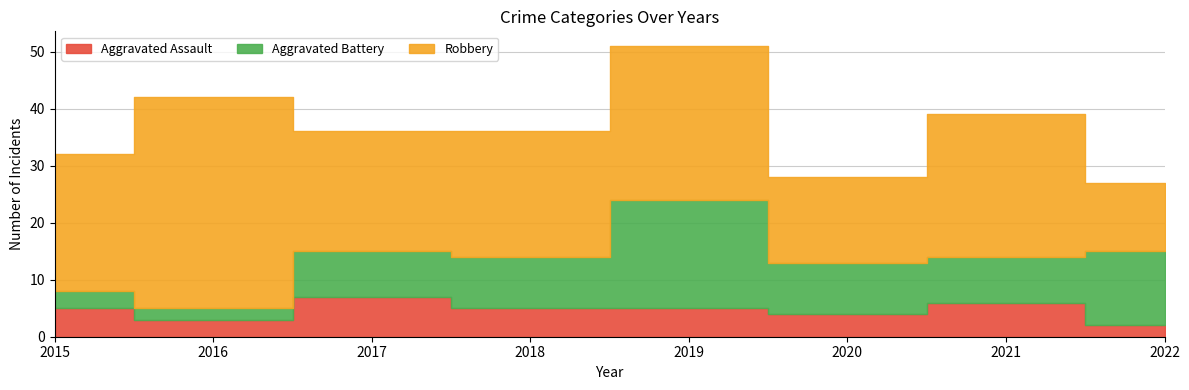

List the series in order of their overall mean, lowest first.

Aggravated Assault, Aggravated Battery, Robbery